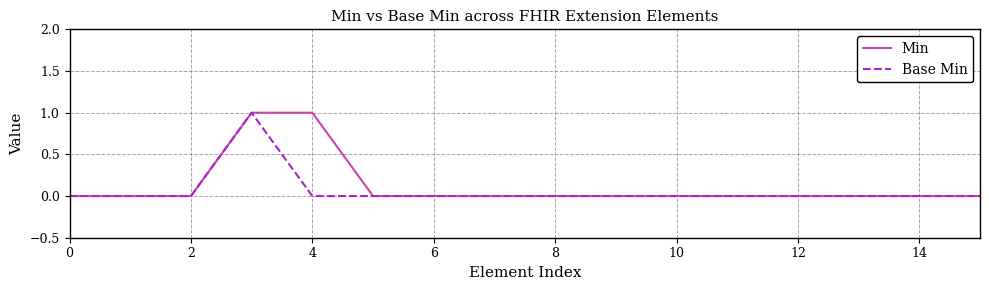

True or false: Min has more than 0 interior local peaks.

False